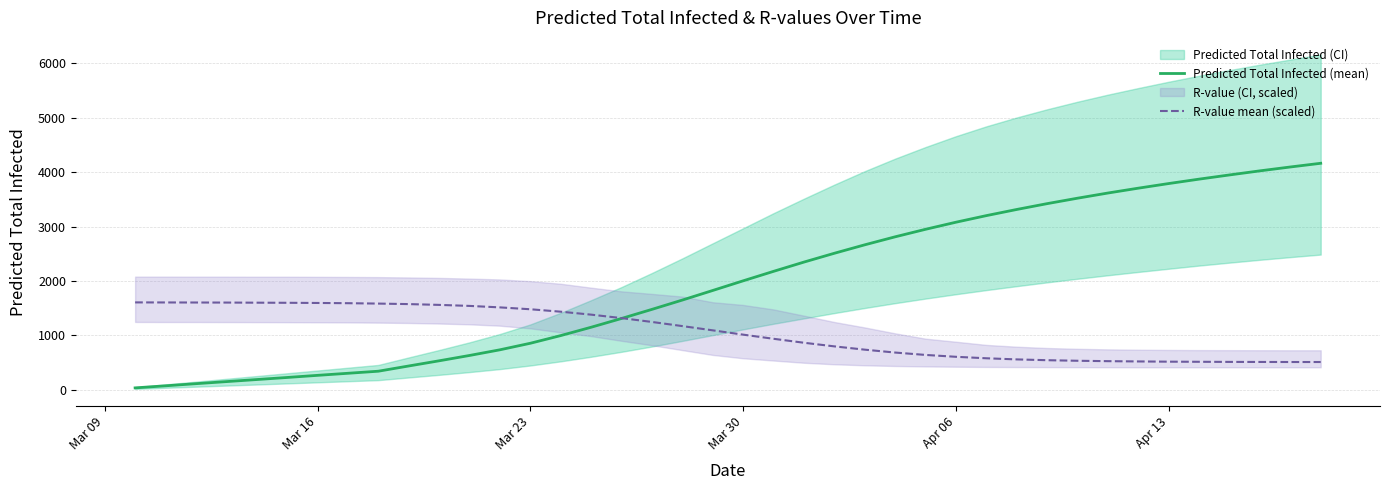

What is the highest value of the Predicted Total Infected (mean) series?

4161.0